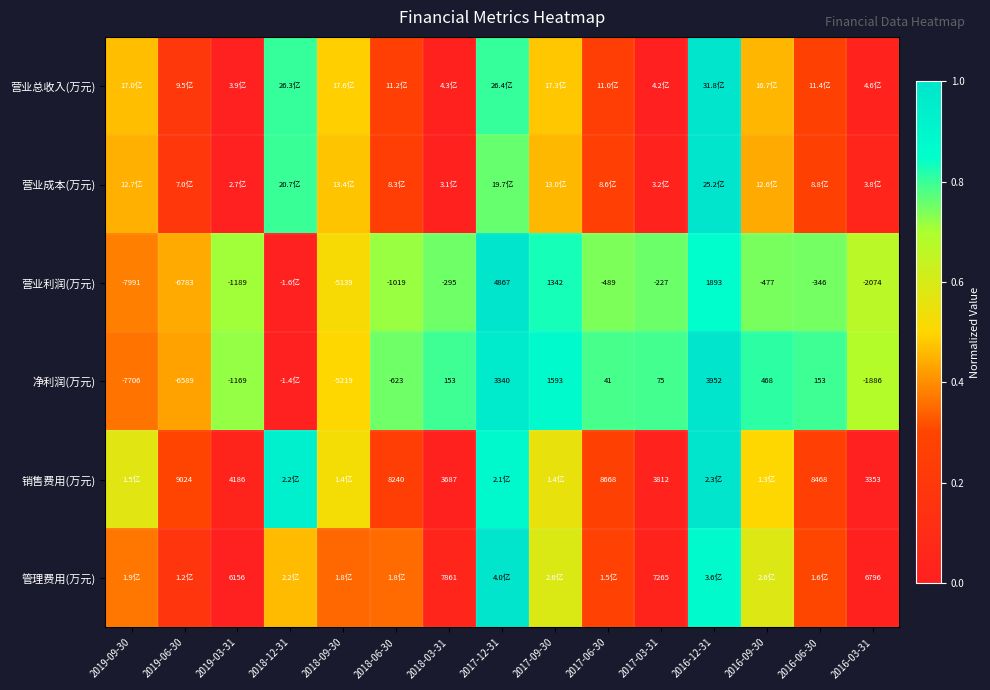

Is it true that 营业利润(万元) equals 0.7 at 2017-06-30?

True